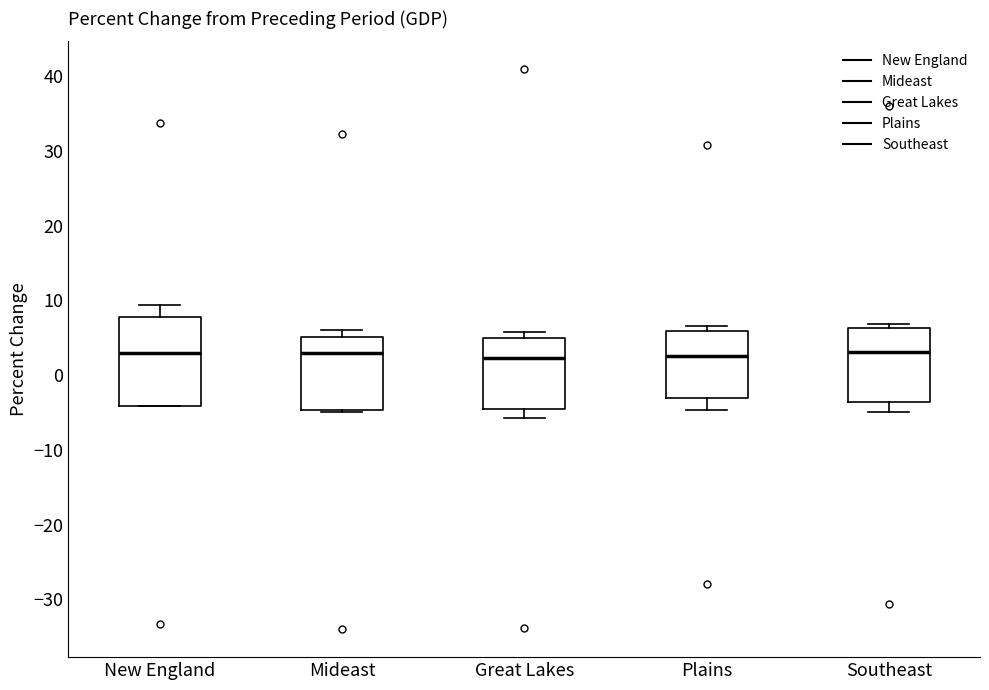

Reading left to right, read every box against the y-axis: the position of its median line, the range the box covers, and the ends of its whiskers. The values are not printed on the chart, so give them approximately, as read against the axis.

New England: median 3, box -4 to 8, whiskers -4 to 9
Mideast: median 3, box -5 to 5, whiskers -5 (just below the box's lower edge) to 6
Great Lakes: median 2, box -5 to 5, whiskers -6 to 6
Plains: median 3, box -3 to 6, whiskers -5 to 7
Southeast: median 3, box -4 to 6, whiskers -5 to 7